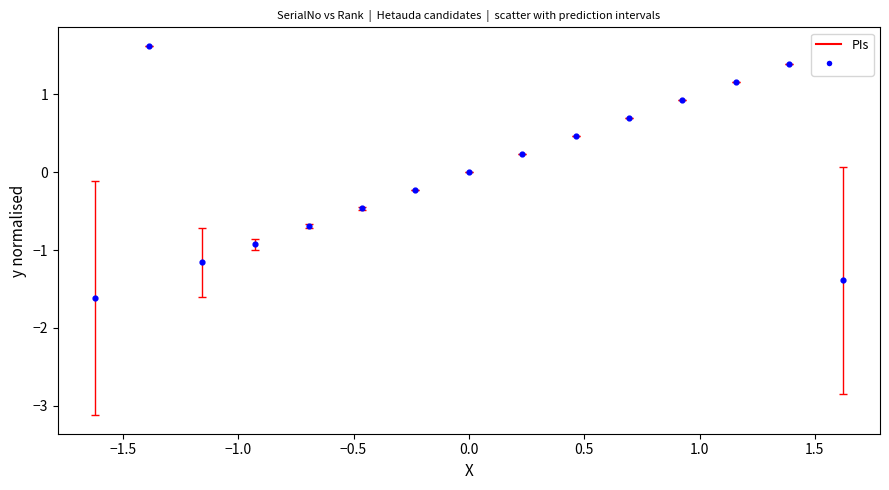

What is the range of Y values (max minus min)?

3.2